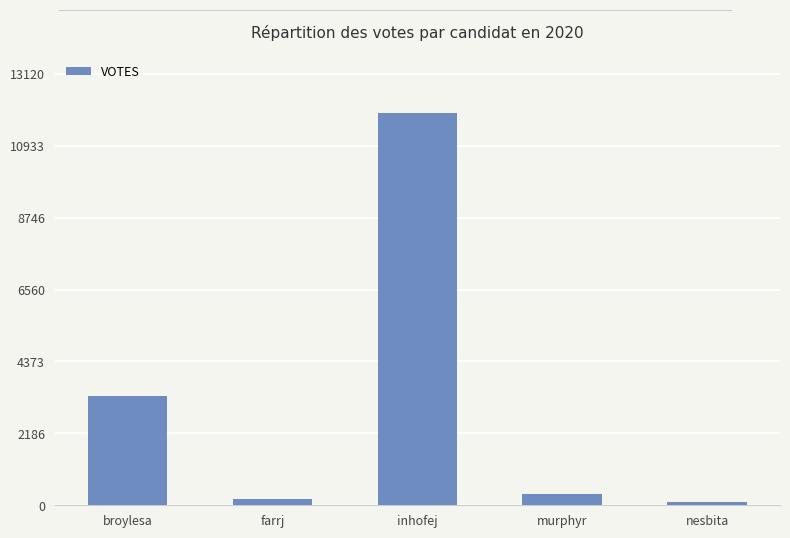

How many data points are less than 358?

2